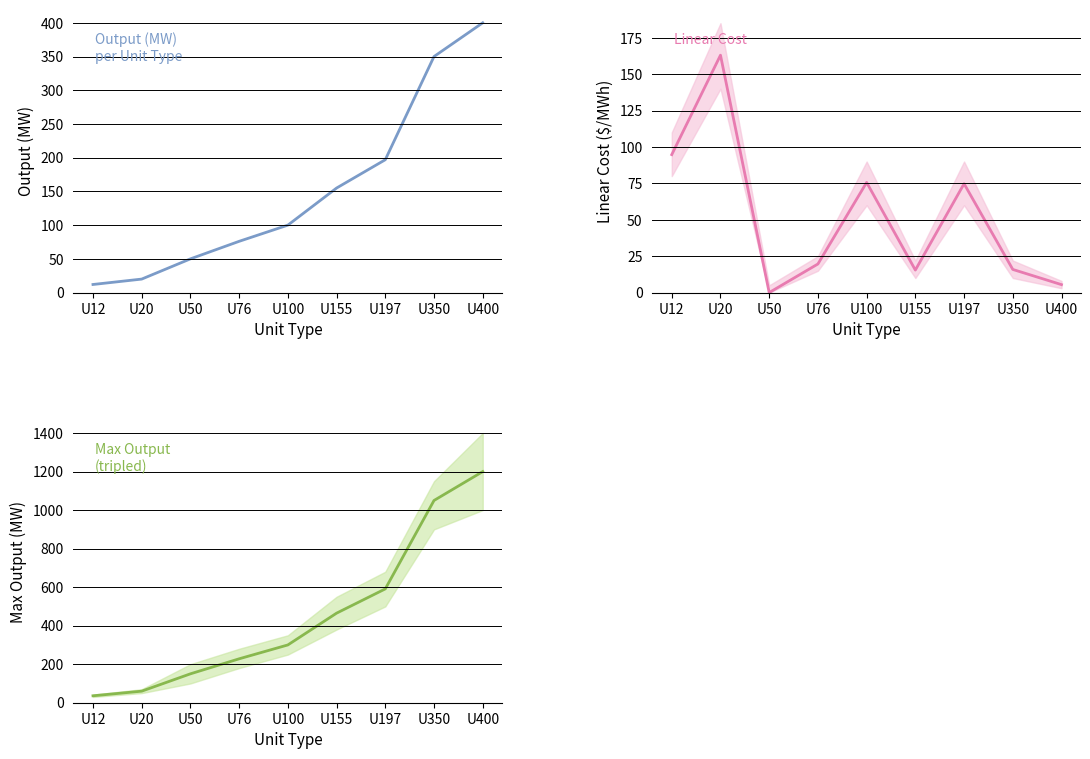

Which series changed the most between U76 and U197?

Max Output (tripled)